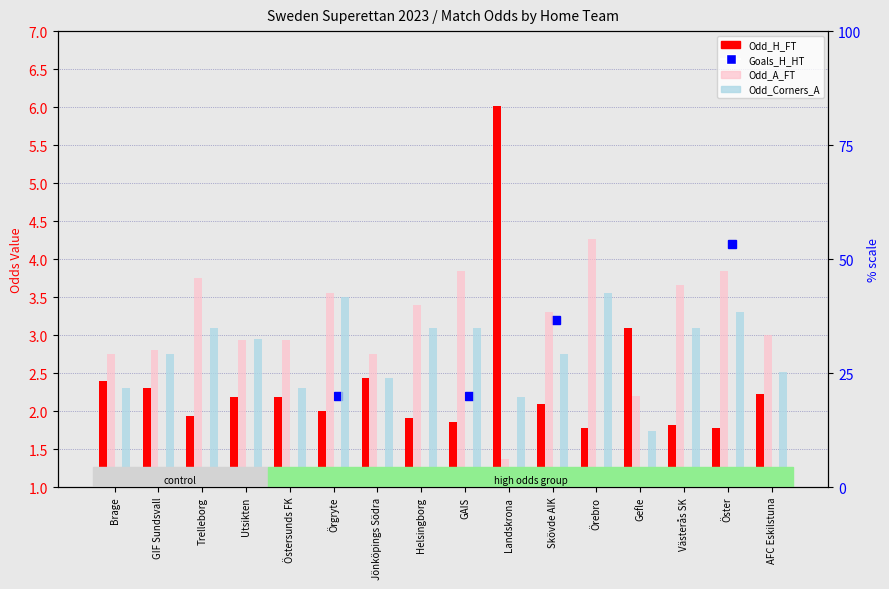

What position from the left is Brage?

1